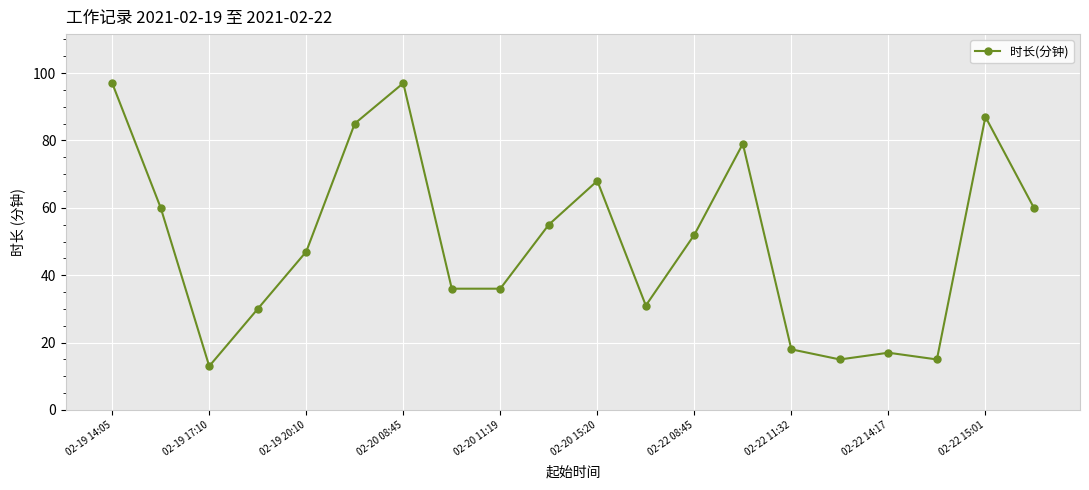

True or false: the data has more than 1 interior local peaks.

True